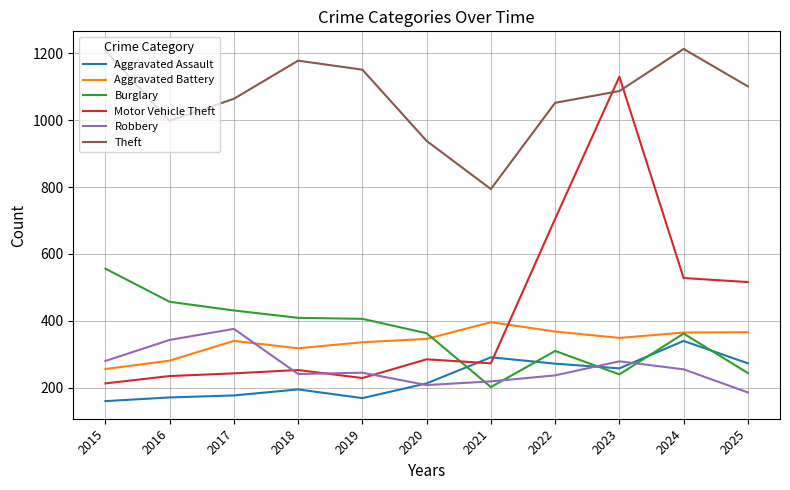

What is the spread (max minus min) of values at 2016?

827